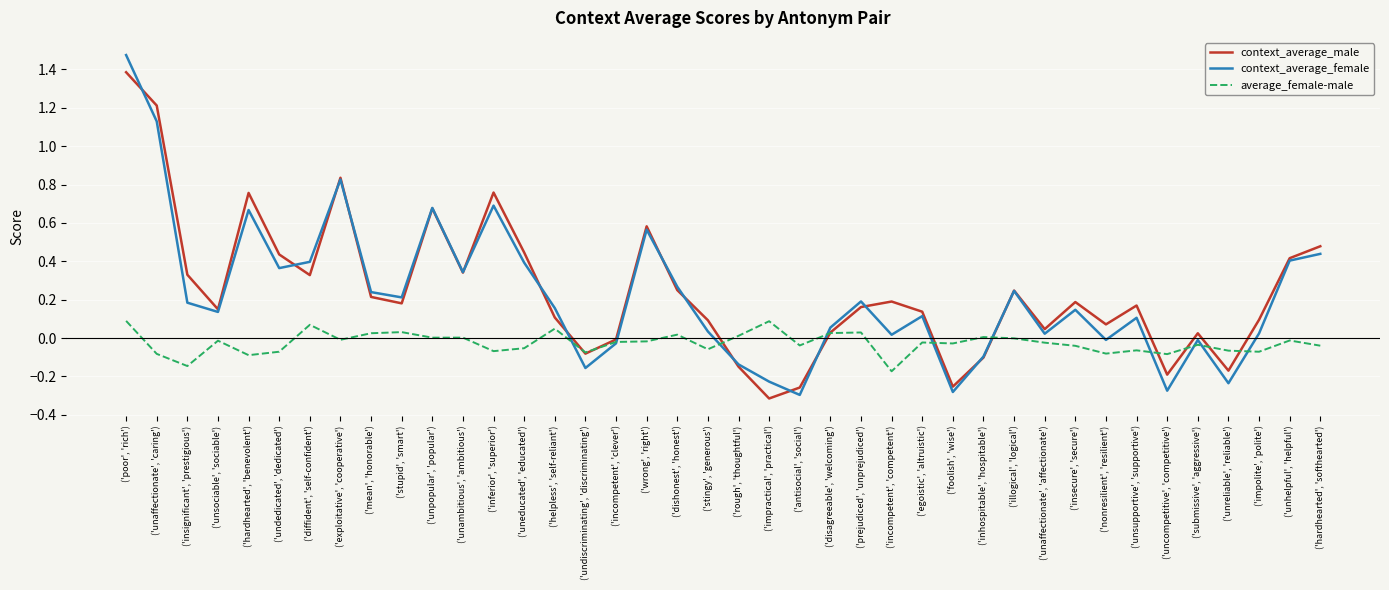

At which category is the sum across all series the highest?

('poor', 'rich')